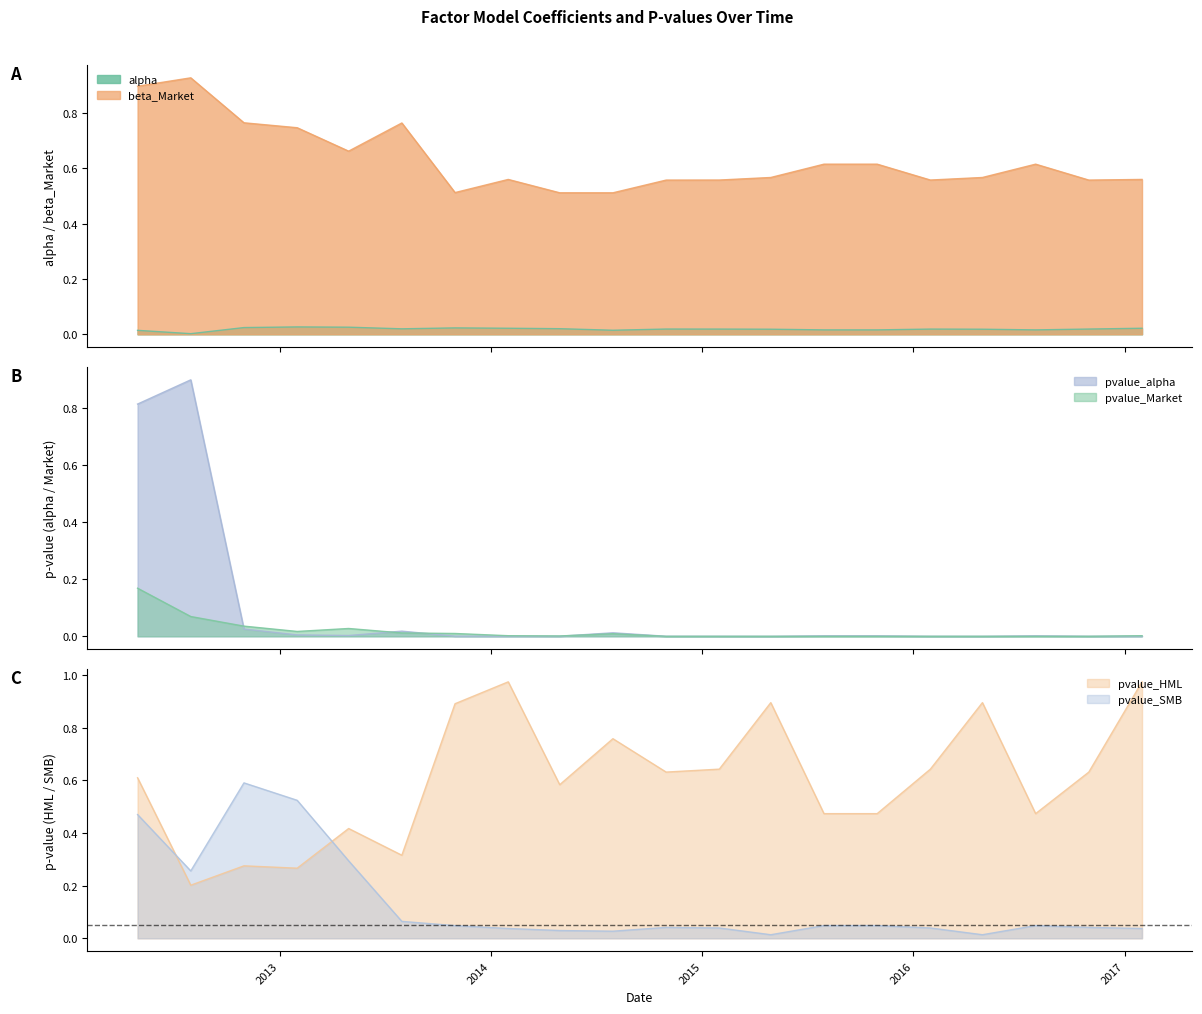

Where do beta_Market and pvalue_HML first cross each other?

2013-07-31 and 2013-10-31